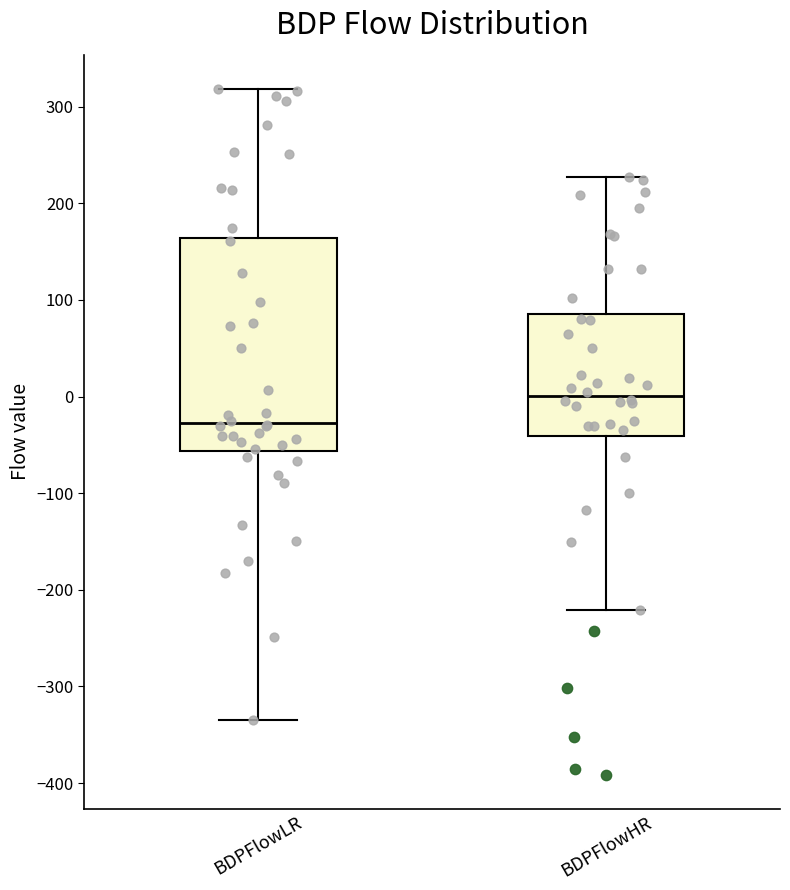

Which box's median line is the lowest?

BDPFlowLR